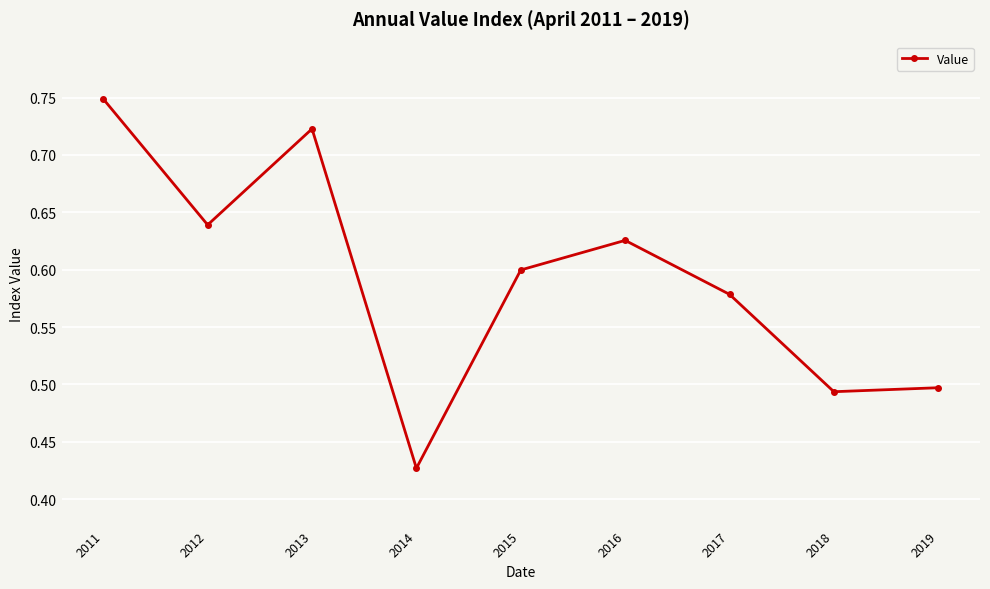

How many values are between 0 and 1?

9